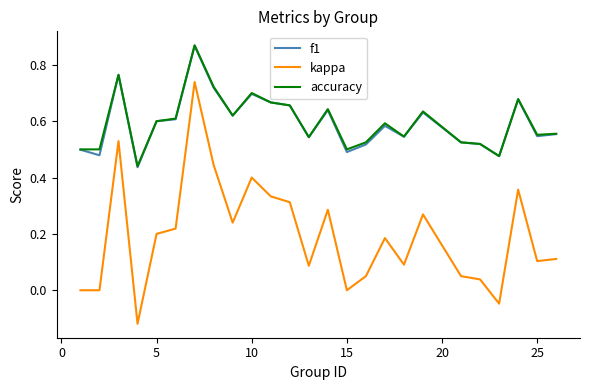

True or false: accuracy and kappa cross at least once.

False